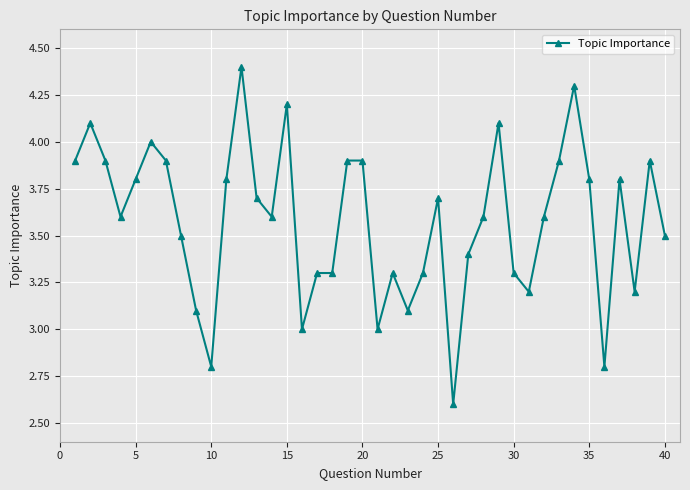

What is the difference between the maximum and minimum values?

1.8